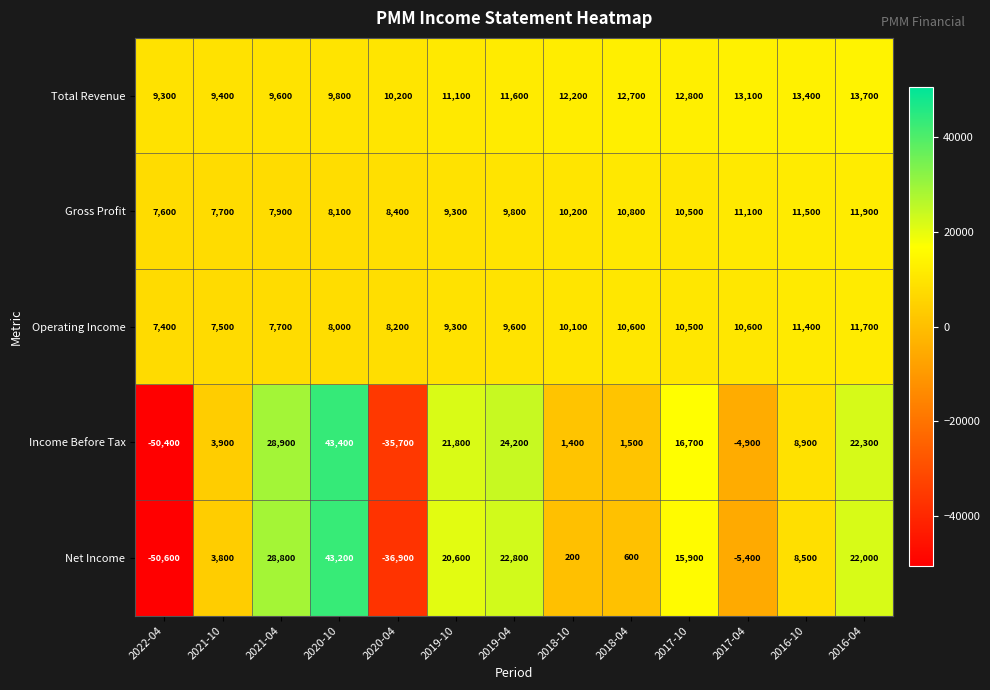

Which series has the largest total across all categories?

Total Revenue